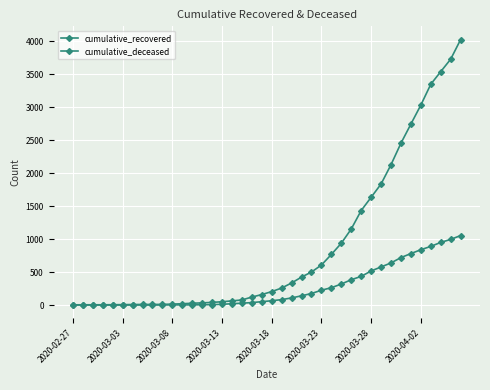

How many lines are shown in the chart?

2